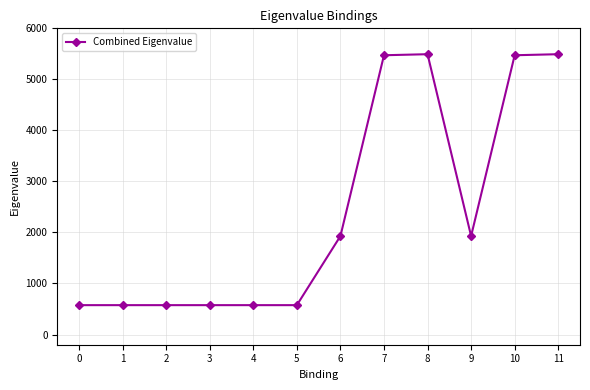

What is the value of the 2nd point from the left?

575.5